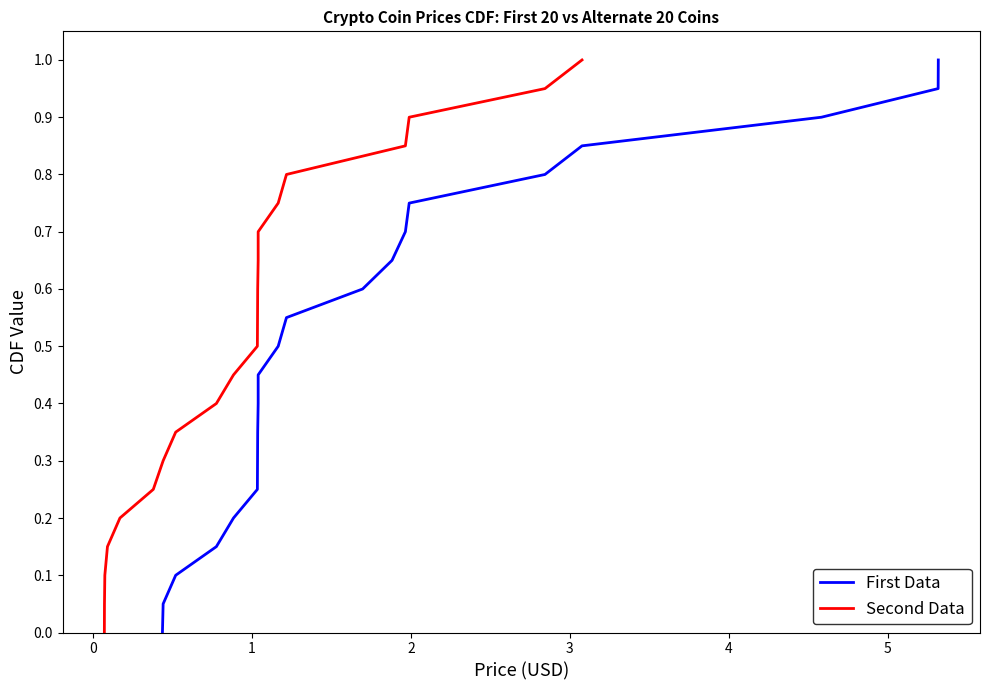

What are all the series names shown in the legend?

First Data, Second Data